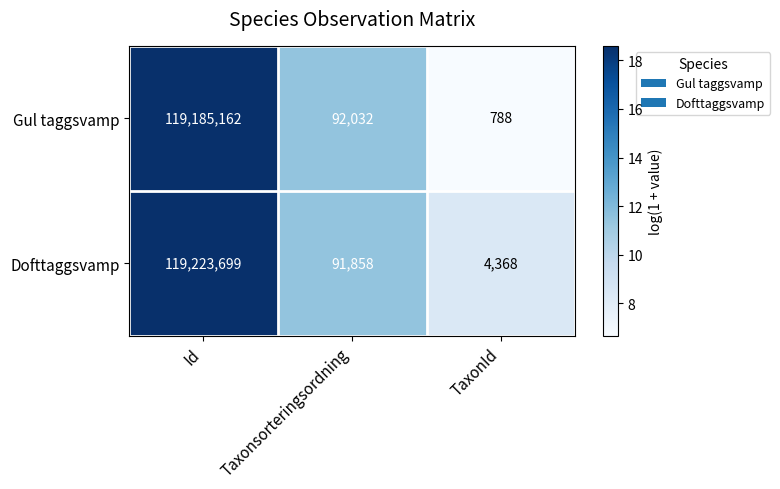

Reading right to left, list all the values displayed in this chart.

Gul taggsvamp: 788	92032	119185162
Dofttaggsvamp: 4368	91858	119223699